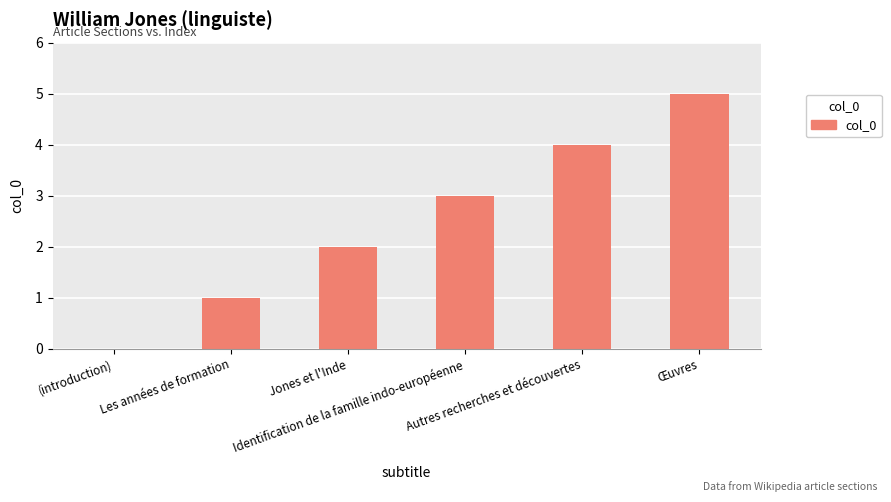

What is the maximum value shown in the chart?

5